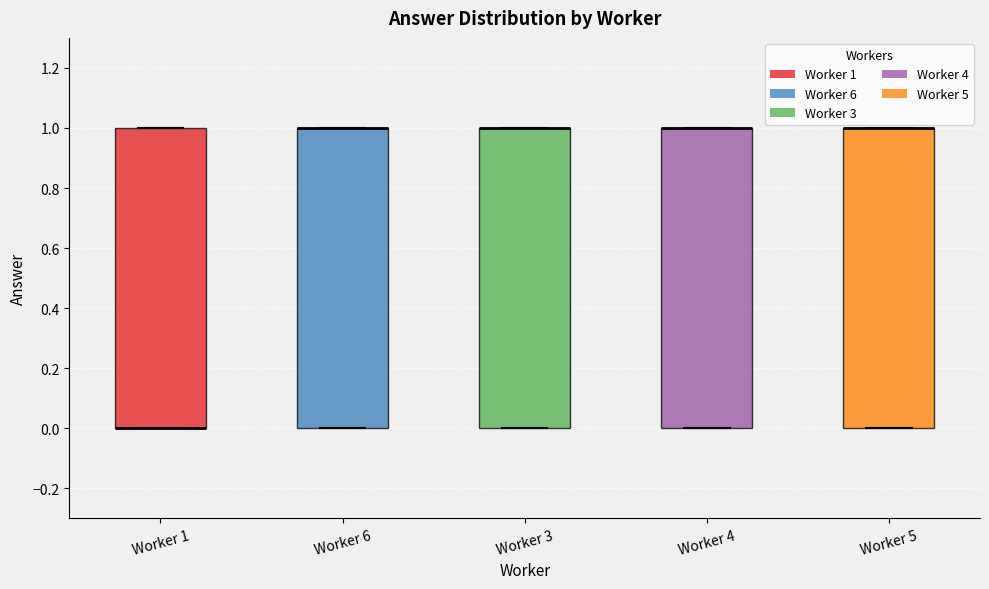

Reading left to right, transcribe this box plot: for each box, give where its median line is, the range the box spans, and where its two whiskers end, as read against the y-axis. The values are not printed on the chart, so give them approximately, as read against the axis.

Worker 1: median 0 (drawn on the box's lower edge), box 0 to 1, whiskers 0 to 1
Worker 6: median 1 (drawn on the box's upper edge), box 0 to 1, whiskers 0 to 1
Worker 3: median 1 (drawn on the box's upper edge), box 0 to 1, whiskers 0 to 1
Worker 4: median 1 (drawn on the box's upper edge), box 0 to 1, whiskers 0 to 1
Worker 5: median 1 (drawn on the box's upper edge), box 0 to 1, whiskers 0 to 1